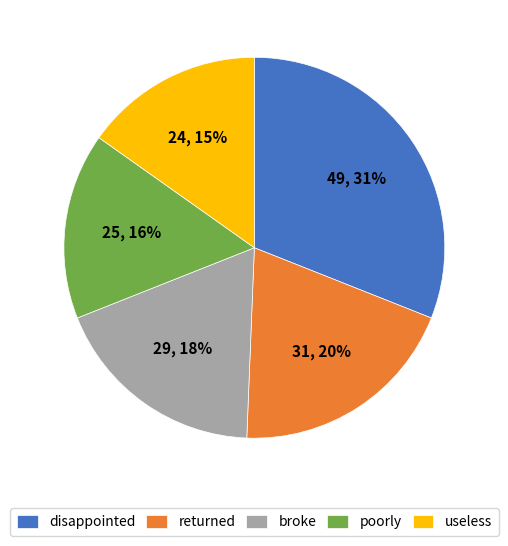

To the nearest percent, what percentage of the pie is poorly?

16%